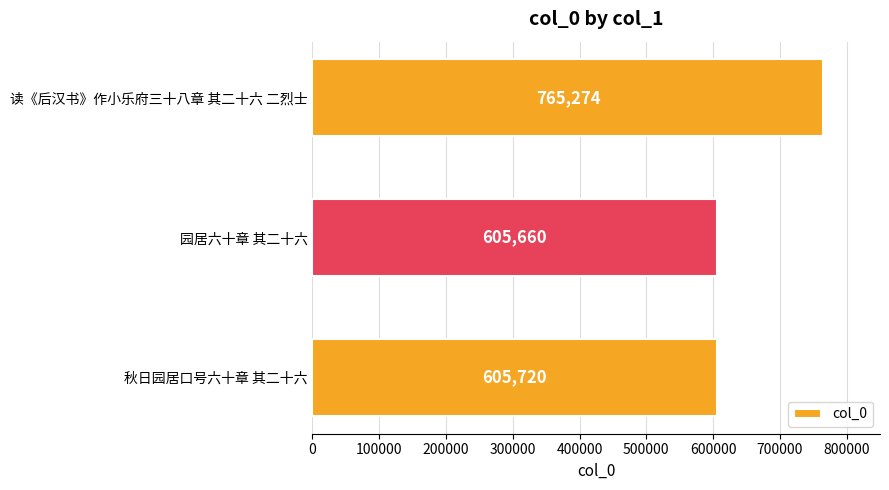

What is the minimum value shown in the chart?

605660